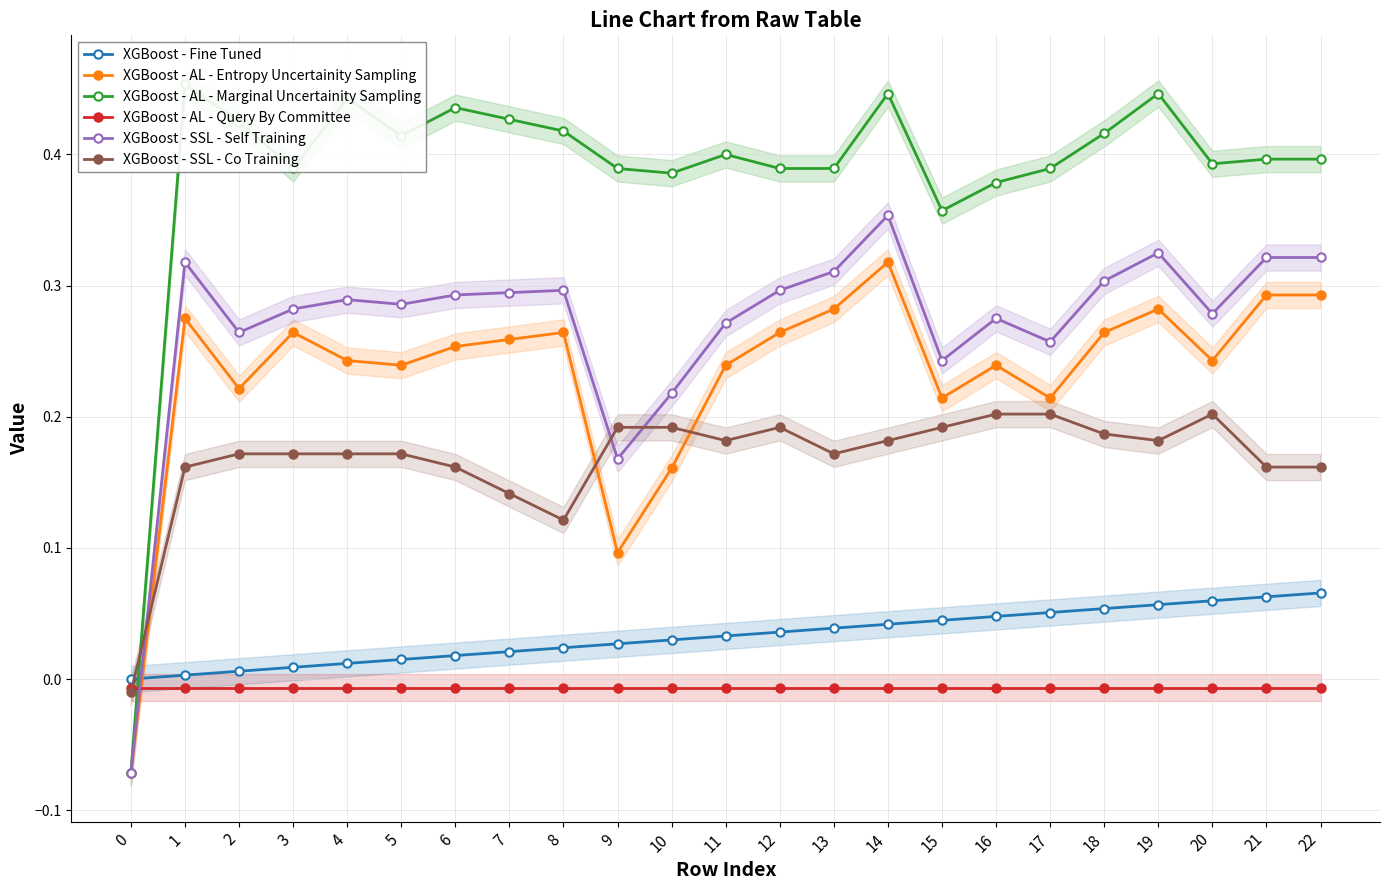

Between which two adjacent categories do XGBoost - AL - Marginal Uncertainity Sampling and XGBoost - SSL - Co Training first intersect?

0 and 1